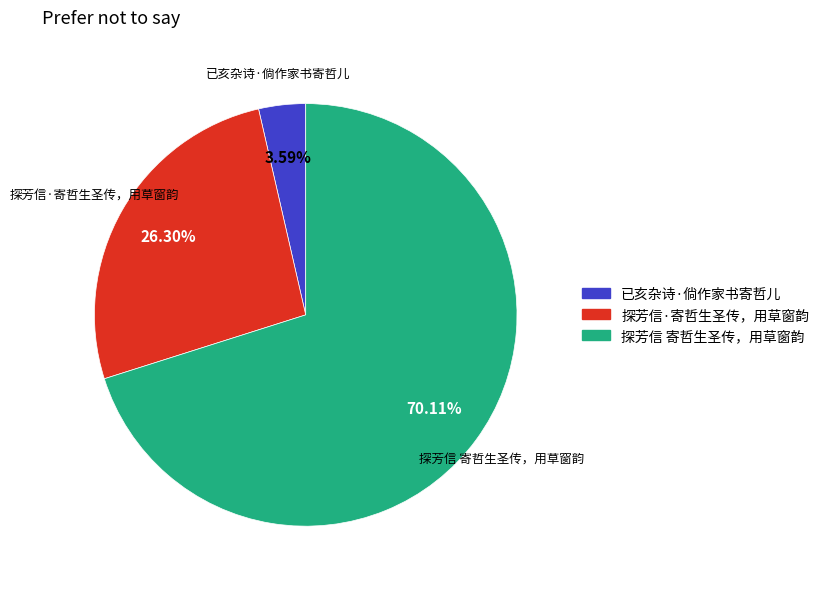

What portion of the pie excludes 探芳信 寄哲生圣传，用草窗韵?

29.9%